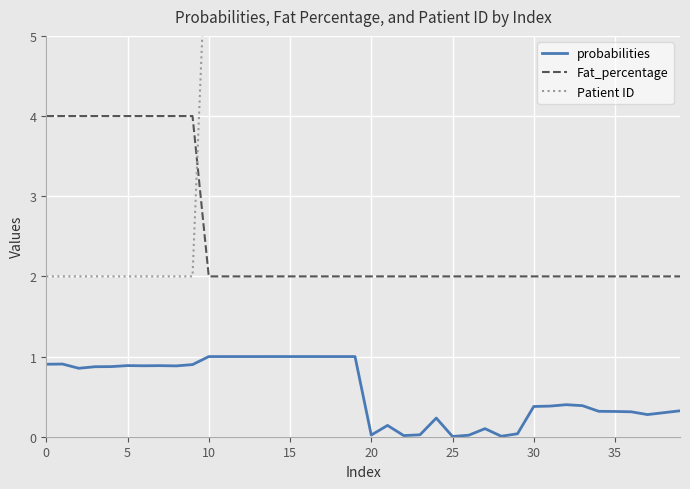

Read the probabilities value at 0.

0.9